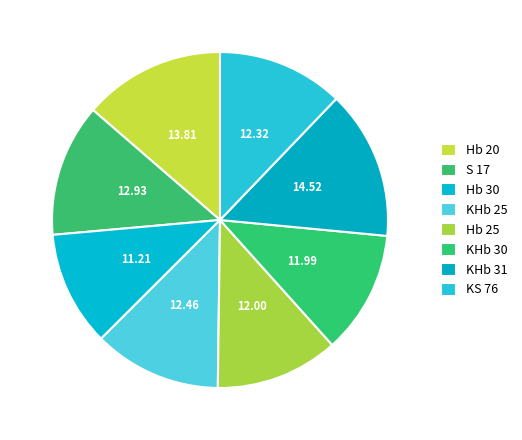

How much of the chart is everything except KHb 25?

87.7%